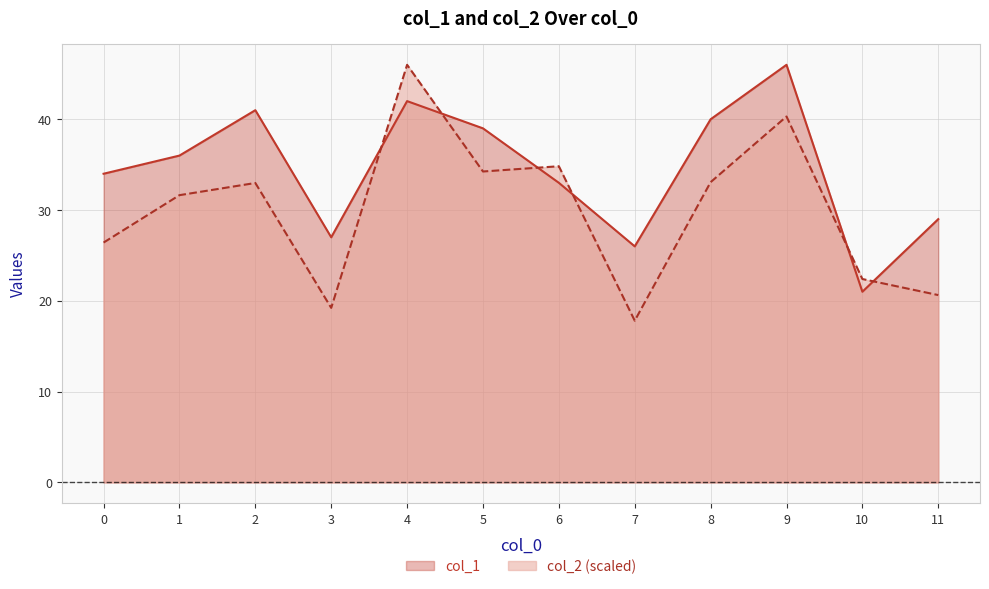

Between 2 and 5, which is larger?

2